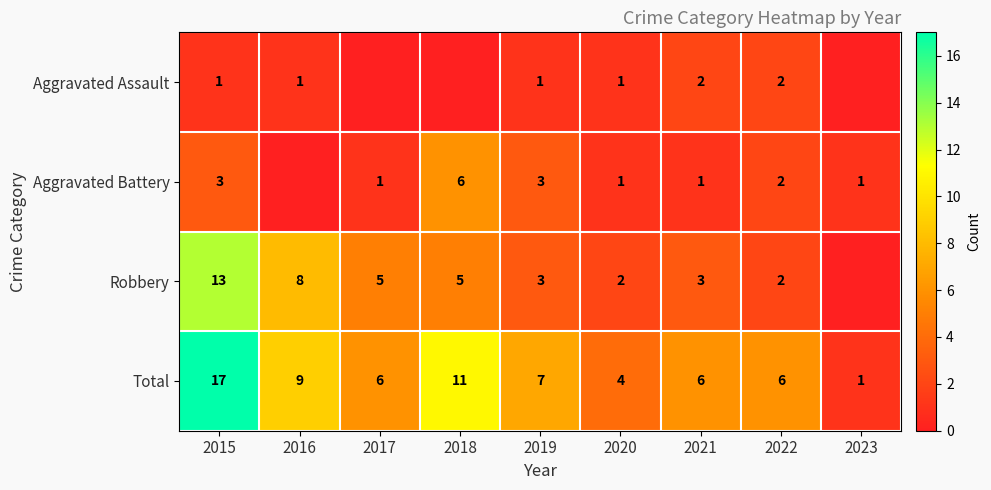

At which label does Total first exceed 6?

2015